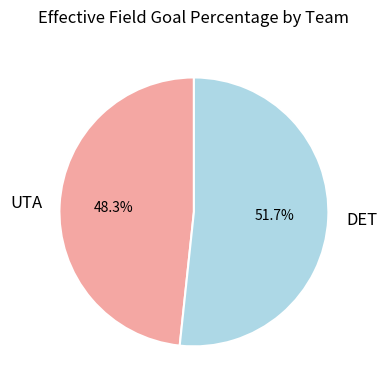

What is the smallest slice in the pie chart?

UTA